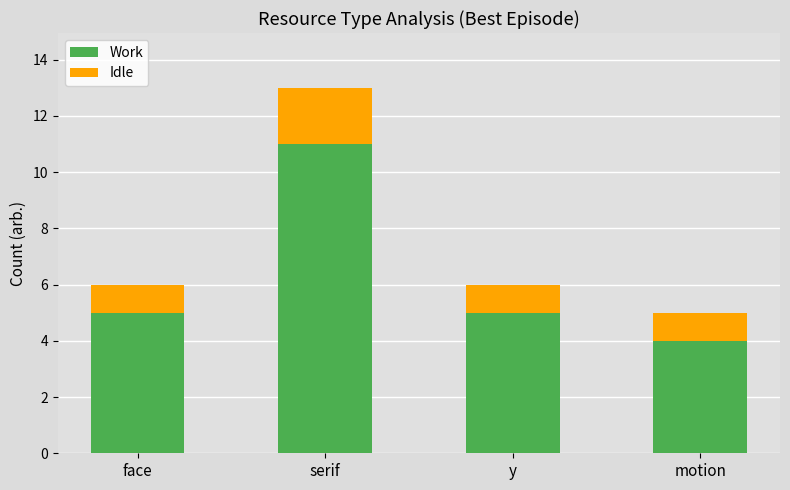

What is the approximate value of Work at serif?

11